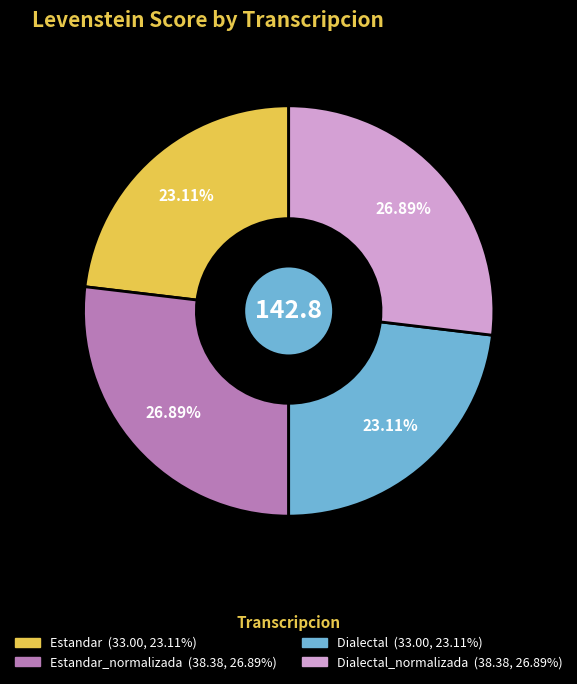

Is there a majority slice in this chart?

No